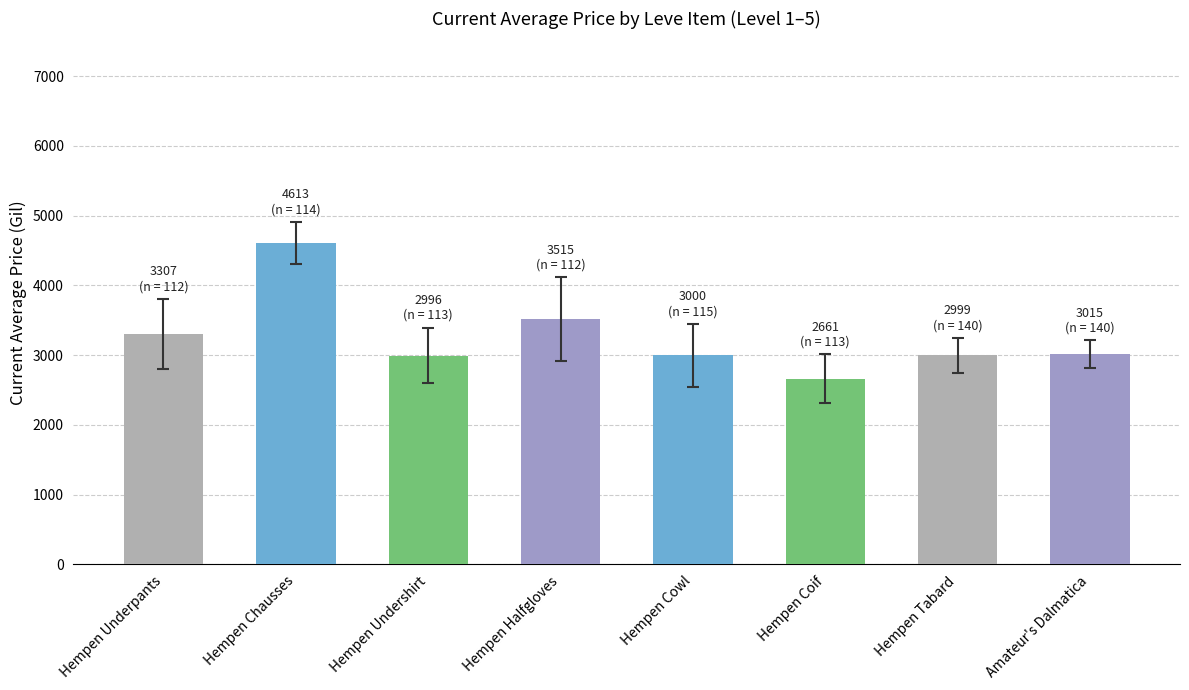

What is the change in value from Hempen Underpants to Amateur's Dalmatica?

-292